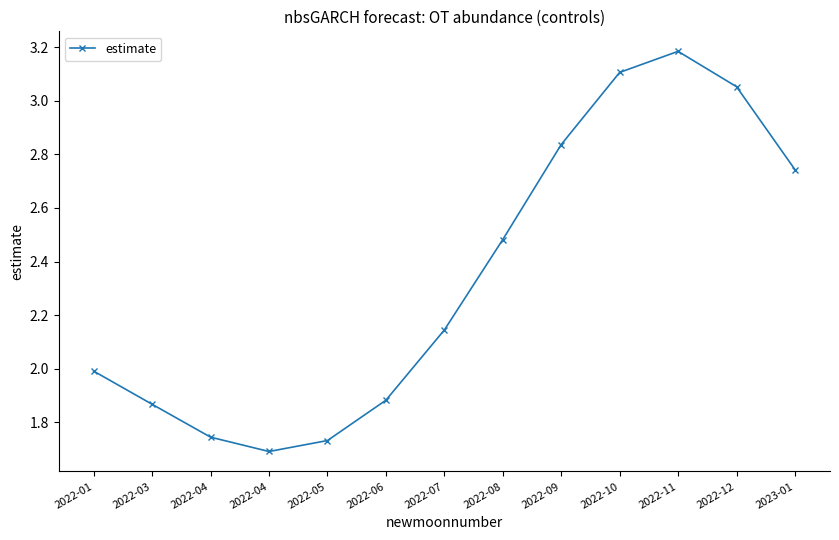

Which label corresponds to the smallest value in the chart?

2022-04